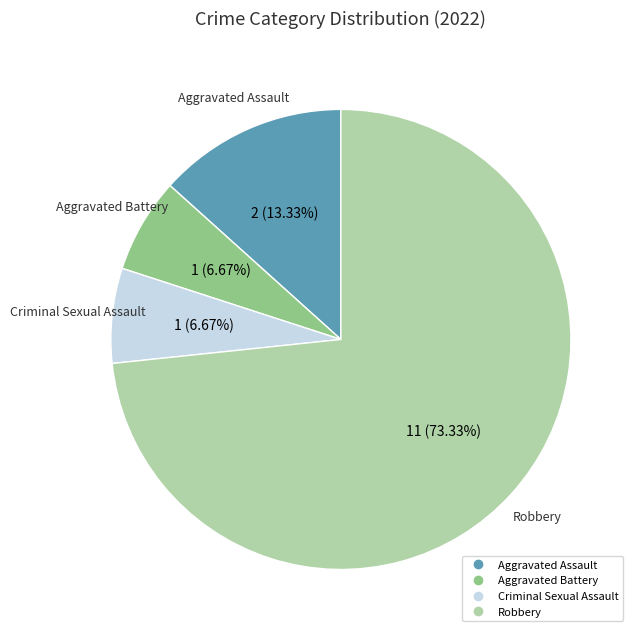

How much of the chart is everything except Robbery?

26.7%